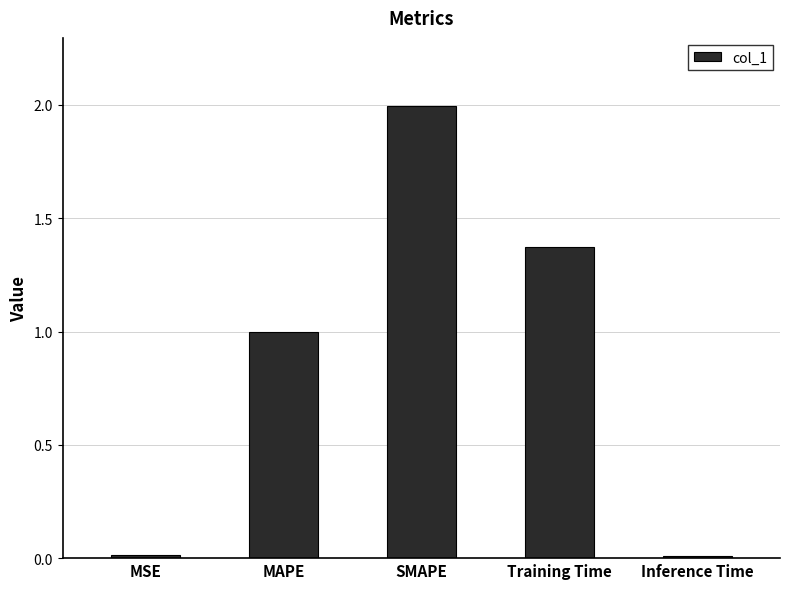

What position from the left is SMAPE?

3